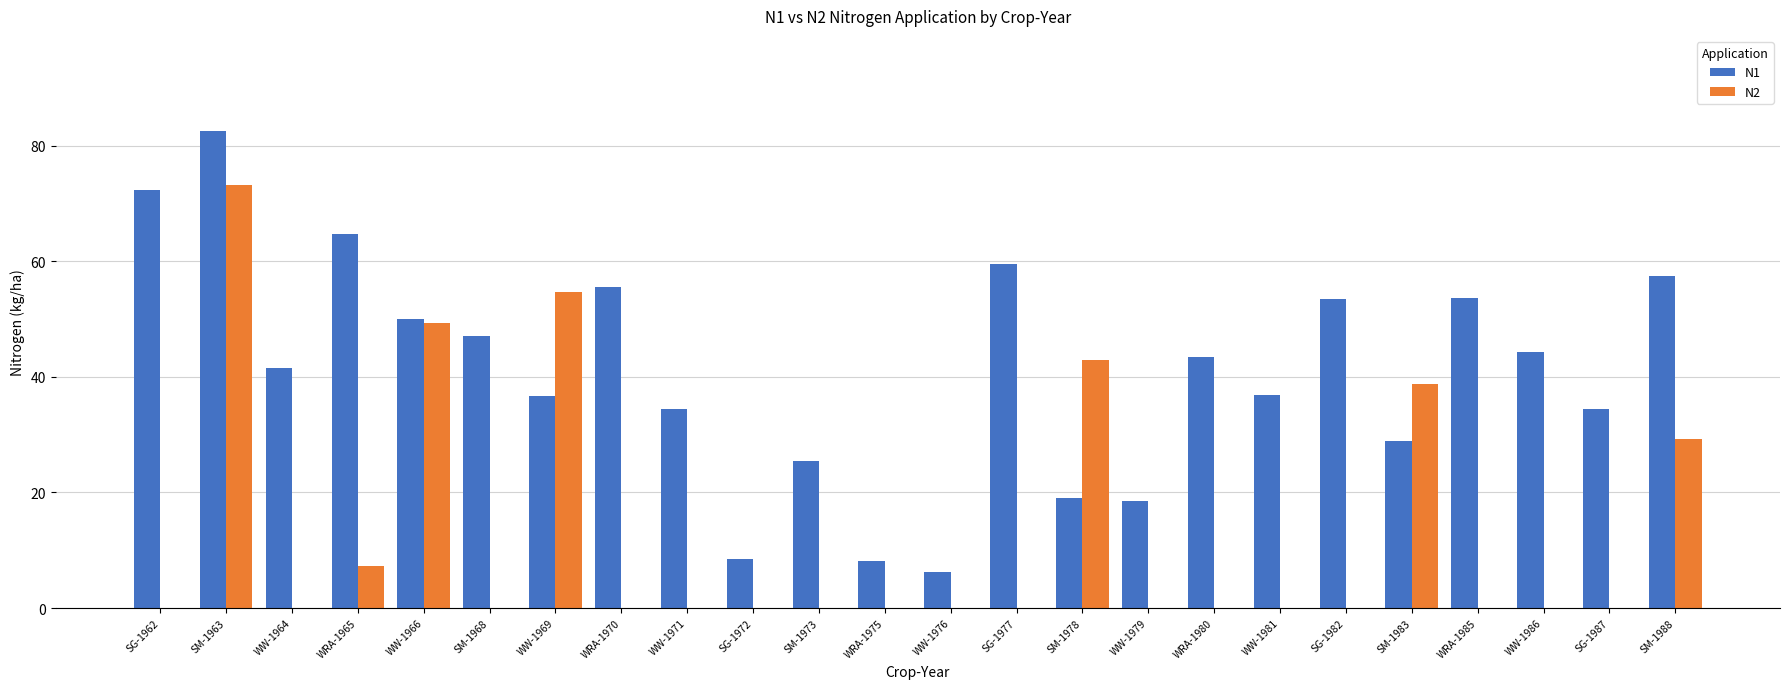

True or false: N2 has a value of 29.6 at SM-1978.

False